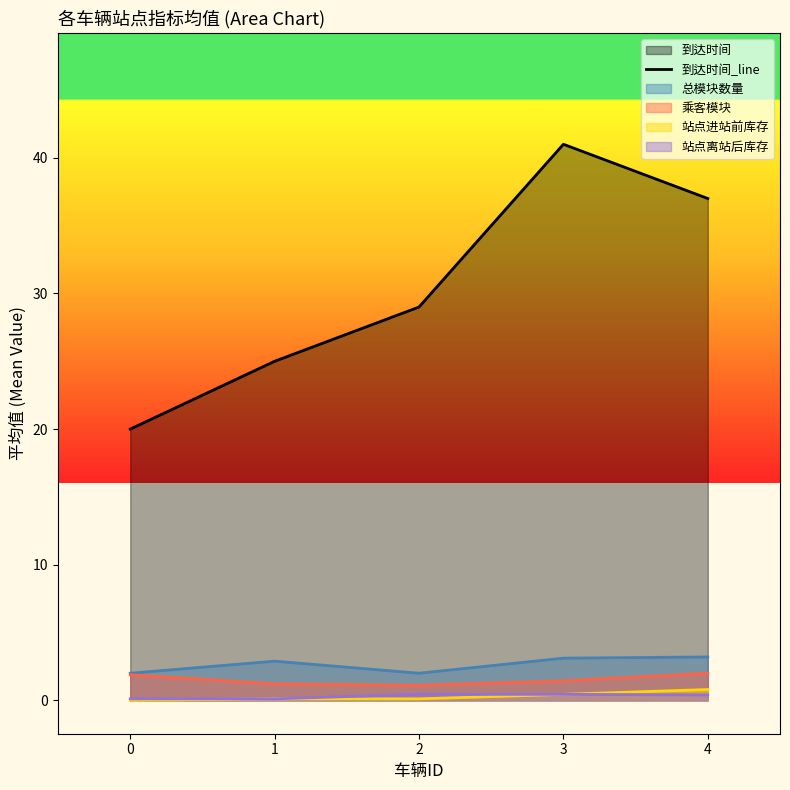

What is the difference between the maximum and minimum values?

21